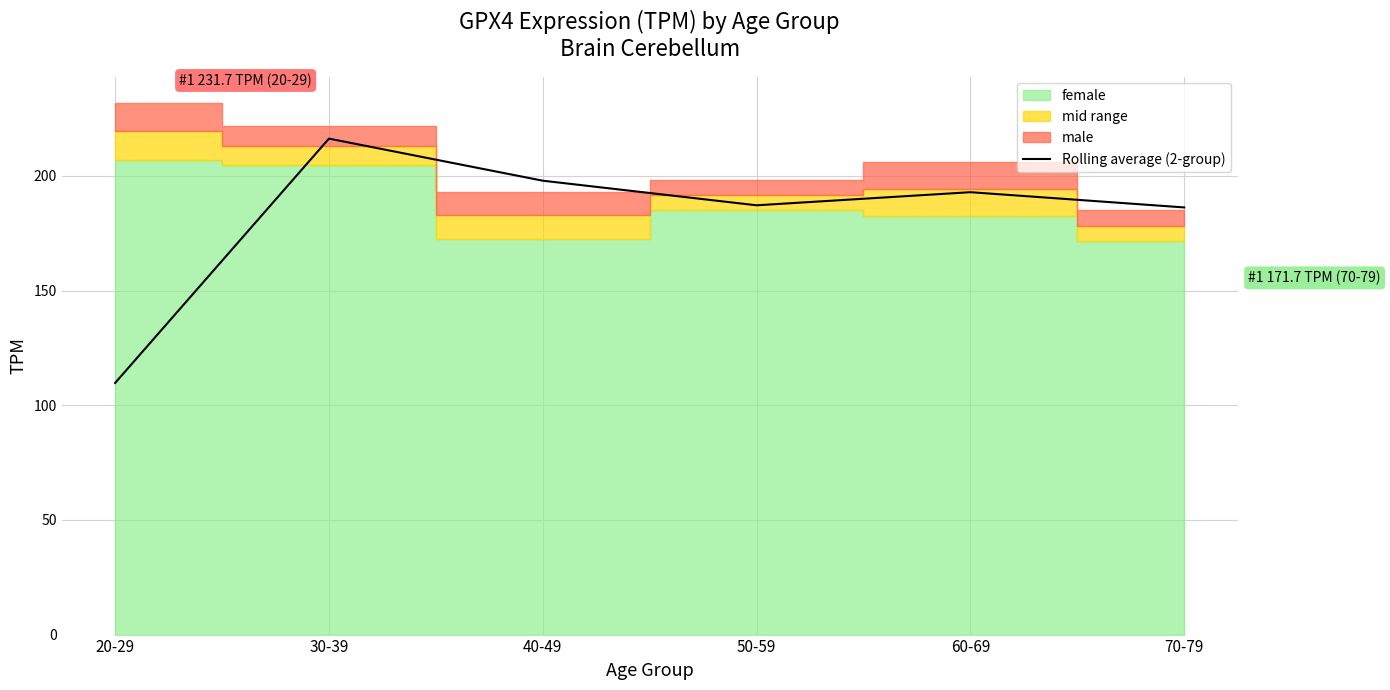

At which label is the value closest to 162?

70-79